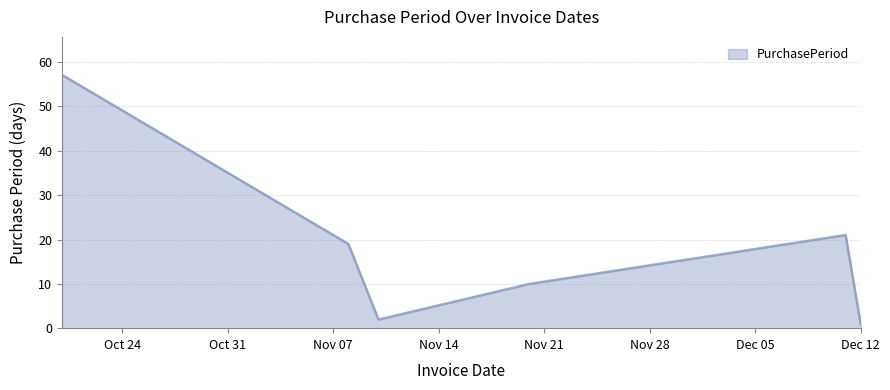

What is the maximum value shown in the chart?

57